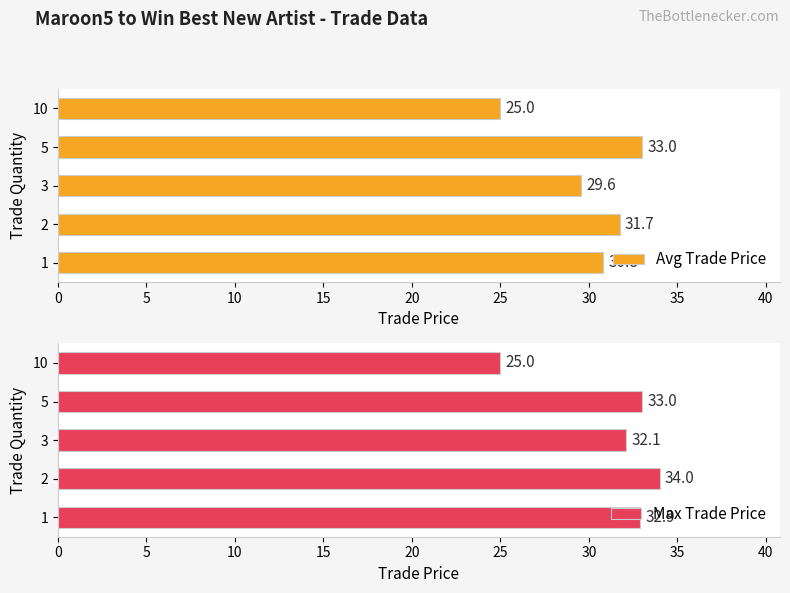

What is the difference between the maximum and minimum values in the Avg Trade Price series?

8.0